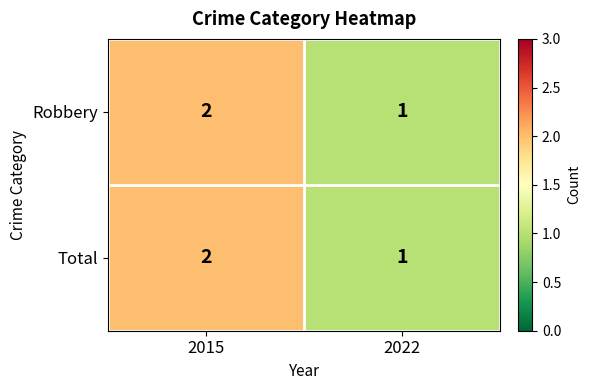

Reading right to left, extract all data points from this chart.

Robbery: 2022=1	2015=2
Total: 2022=1	2015=2